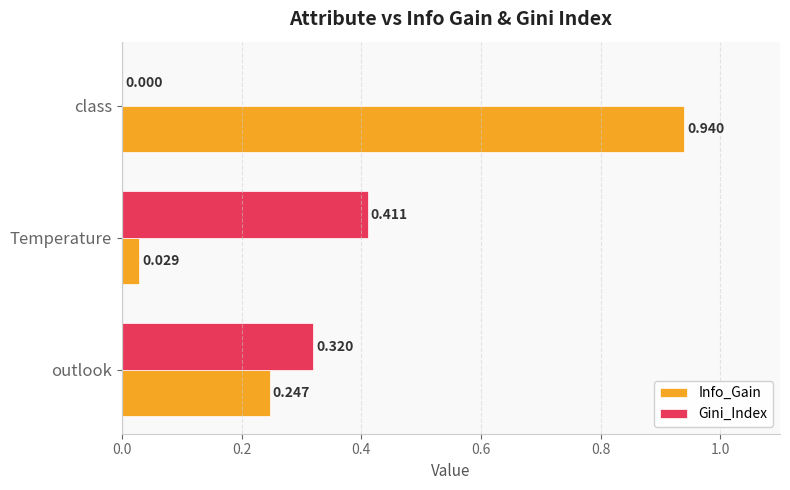

Where is Gini_Index nearest to the value 0?

class